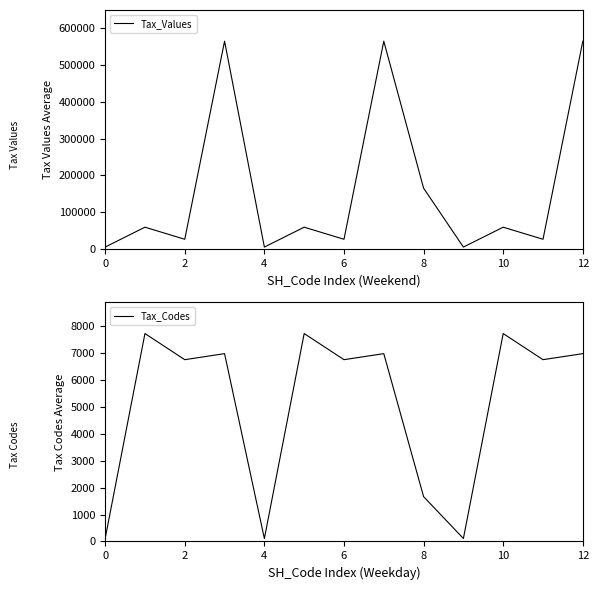

The Tax_Values series shows 26651 at 6. True or false?

True